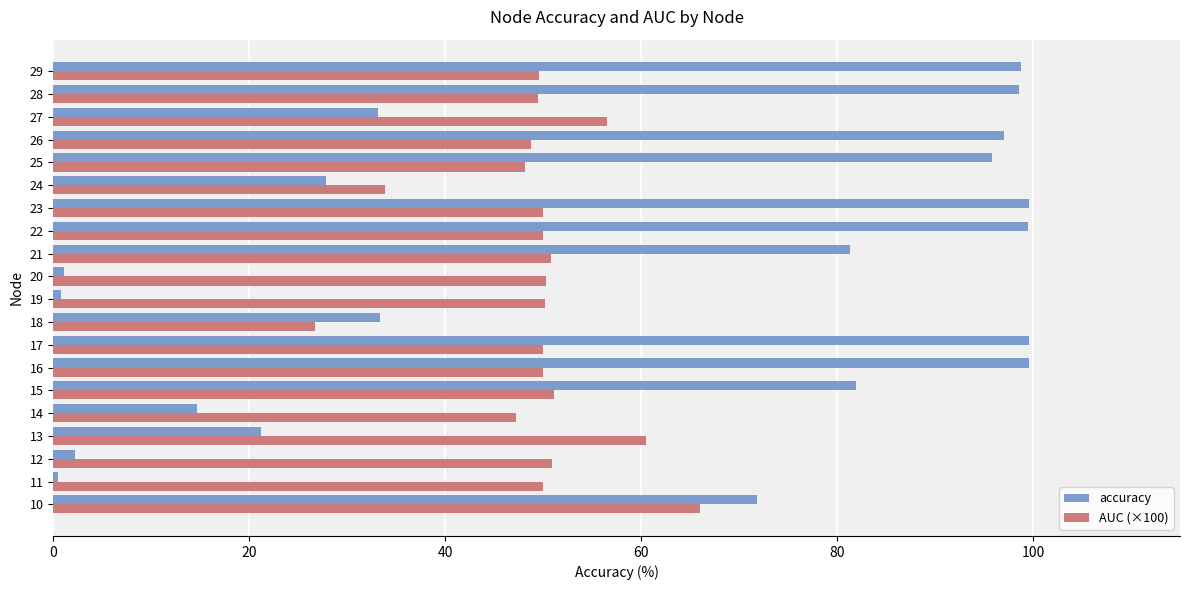

What is the average value of the accuracy series?

57.9